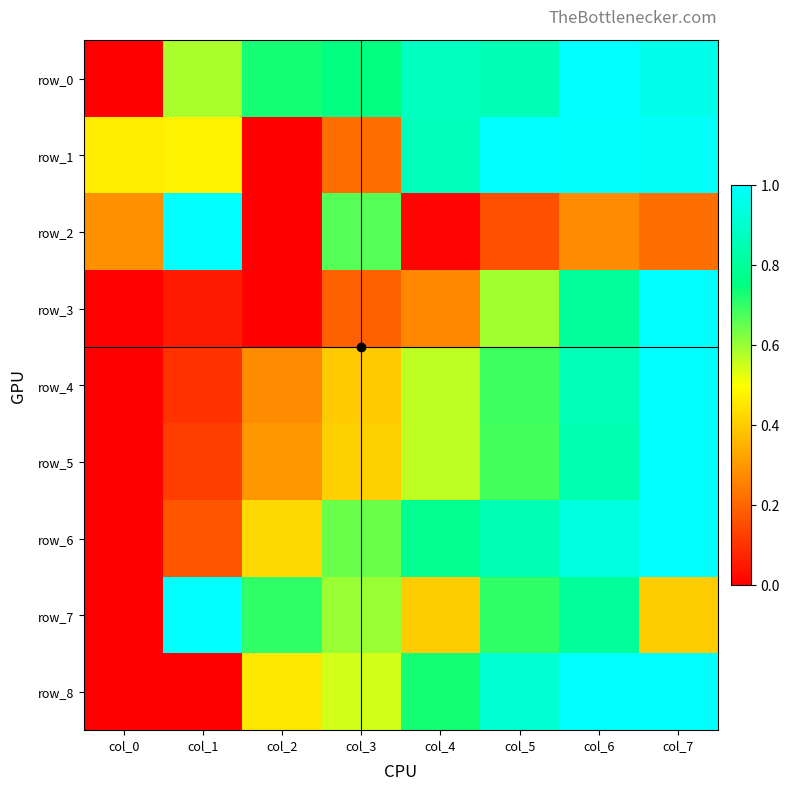

What is the difference between the highest and lowest values at col_5?

0.8